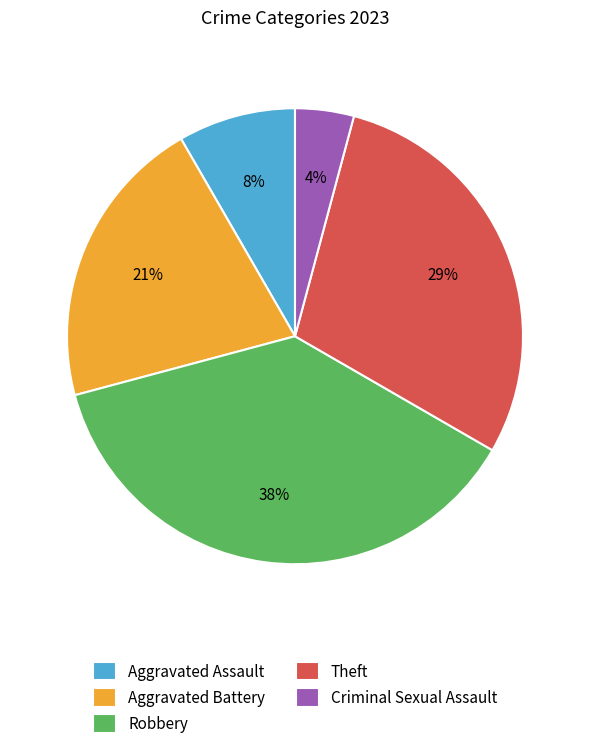

How many segments does this pie chart have?

5